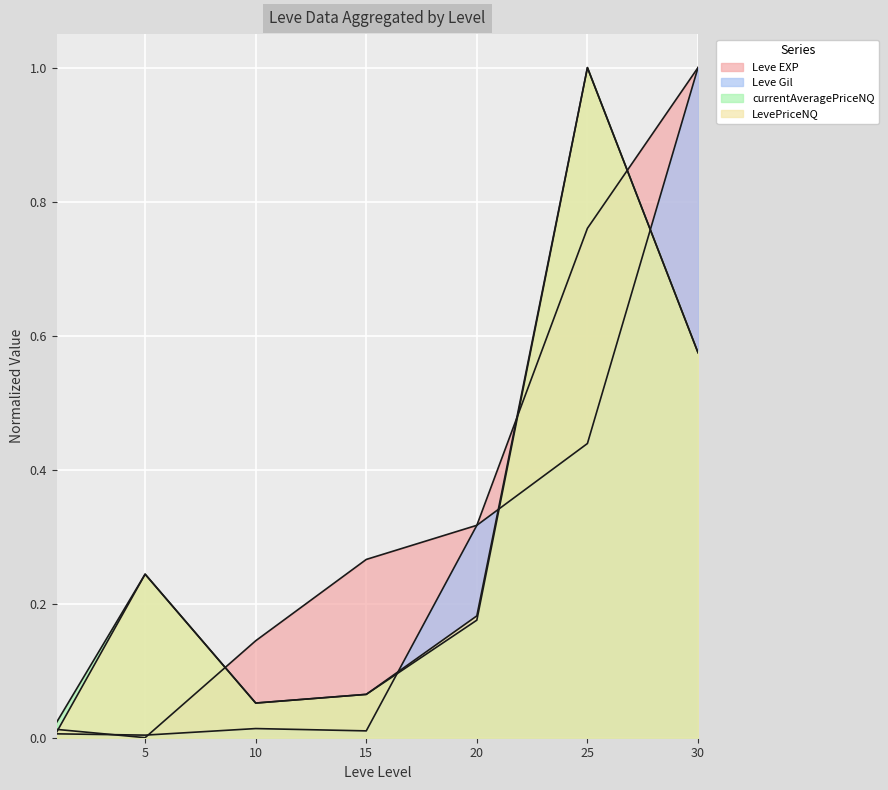

Does the chart display data point markers on the line(s)?

No